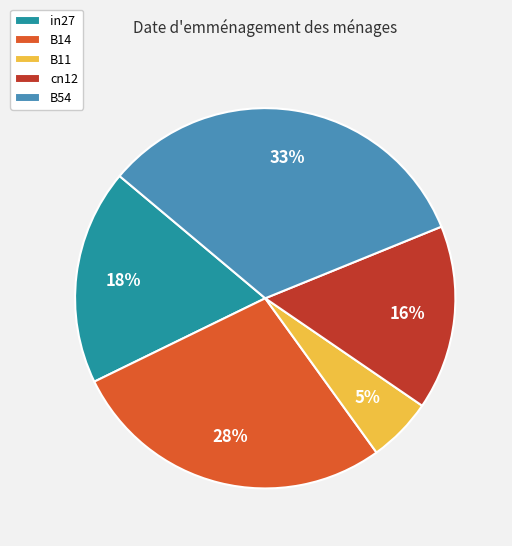

Which category has the smallest portion of the pie?

B11